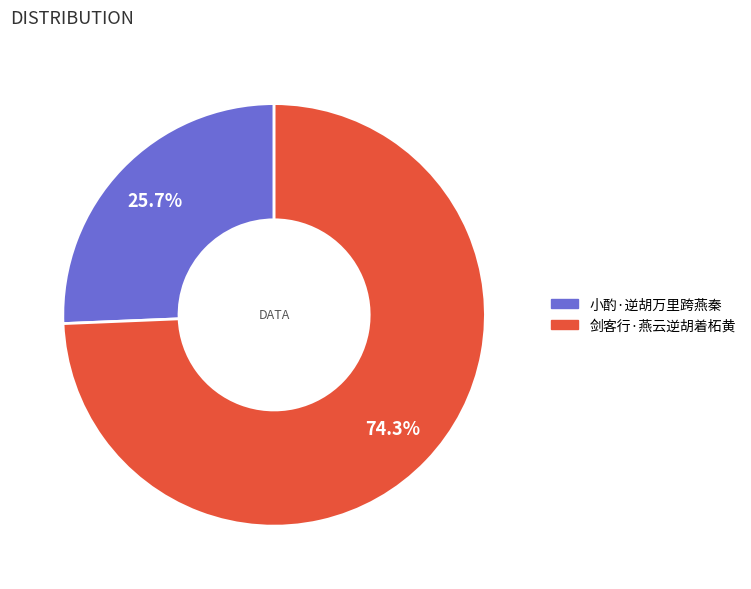

What portion of the pie excludes 剑客行·燕云逆胡着柘黄?

25.7%